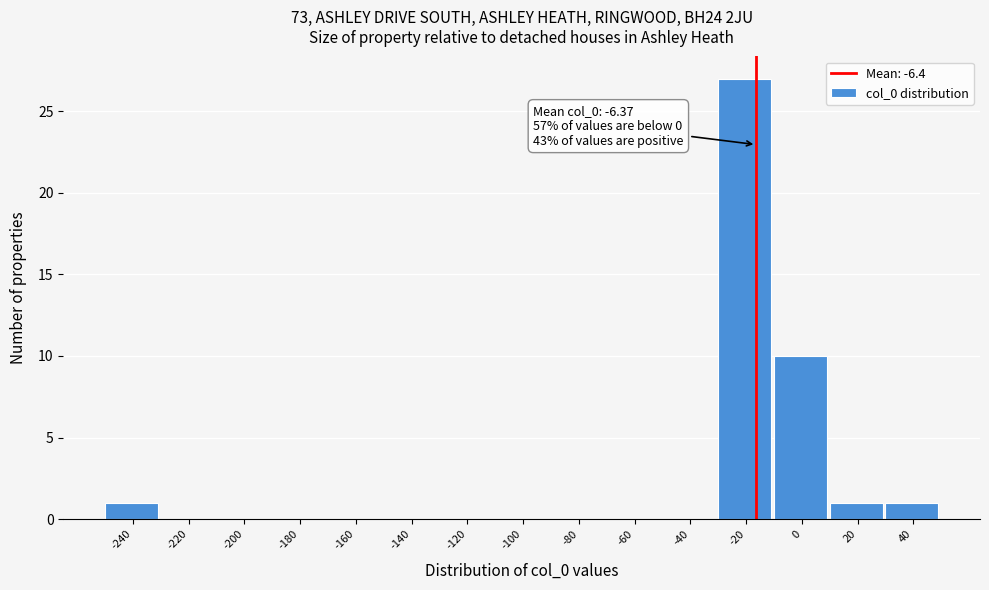

Reading right to left, extract all data points from this chart.

40=1	20=1	0=10	-20=27	-40=0	-60=0	-80=0	-100=0	-120=0	-140=0	-160=0	-180=0	-200=0	-220=0	-240=1